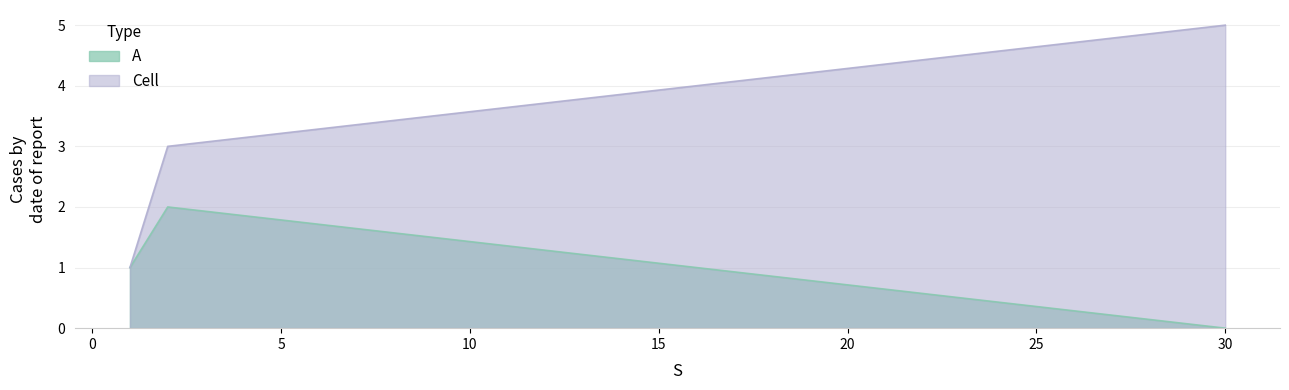

How many distinct data groups are displayed?

2